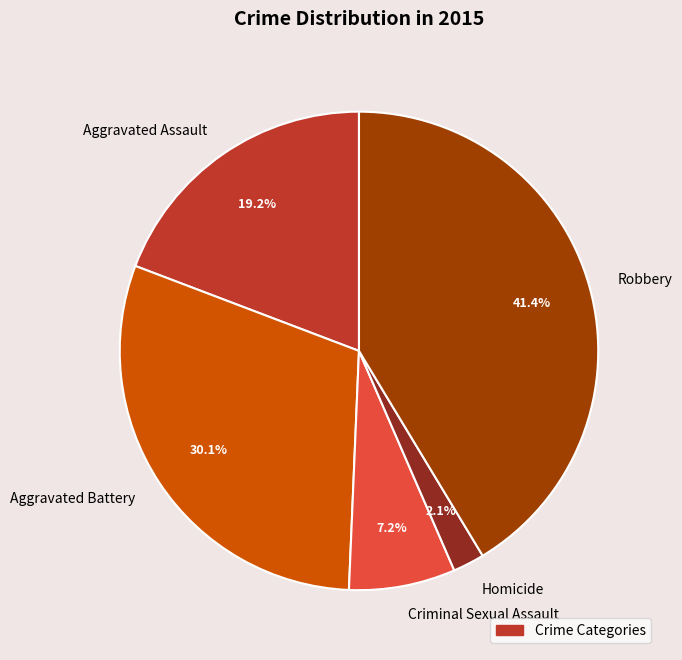

What is the smallest slice in the pie chart?

Homicide